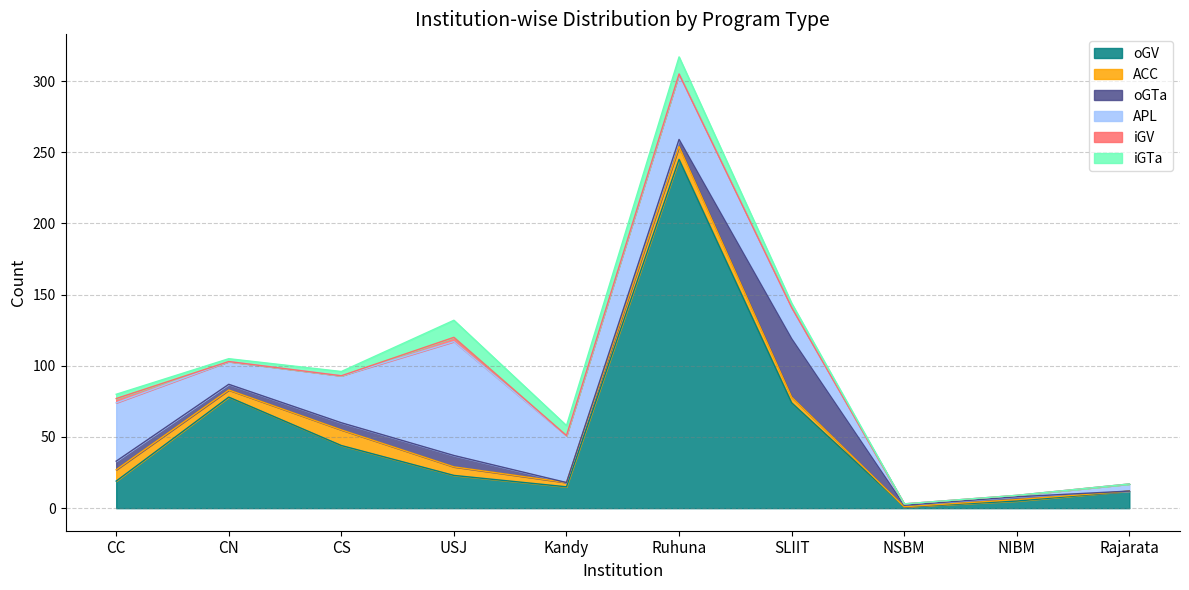

What is the highest value of the oGV series?

245